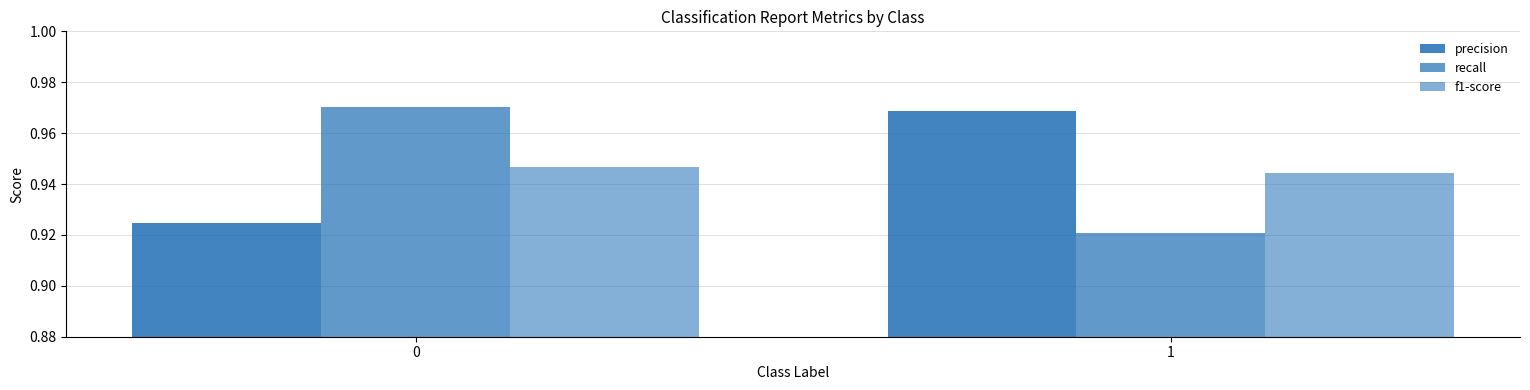

True or false: f1-score has a value of 0.9 at 1.

True